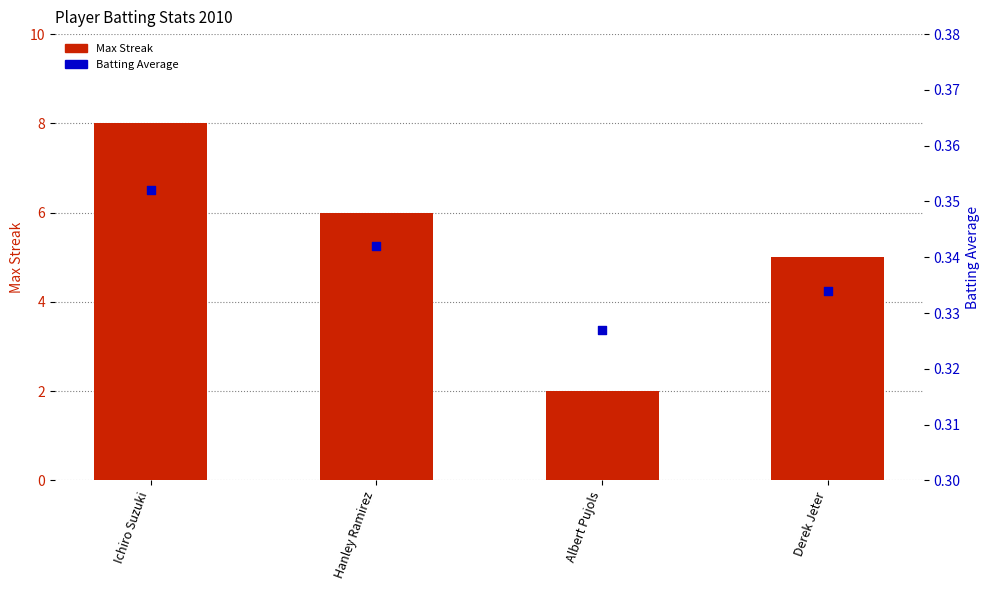

At which category is the sum across all series the highest?

Ichiro Suzuki